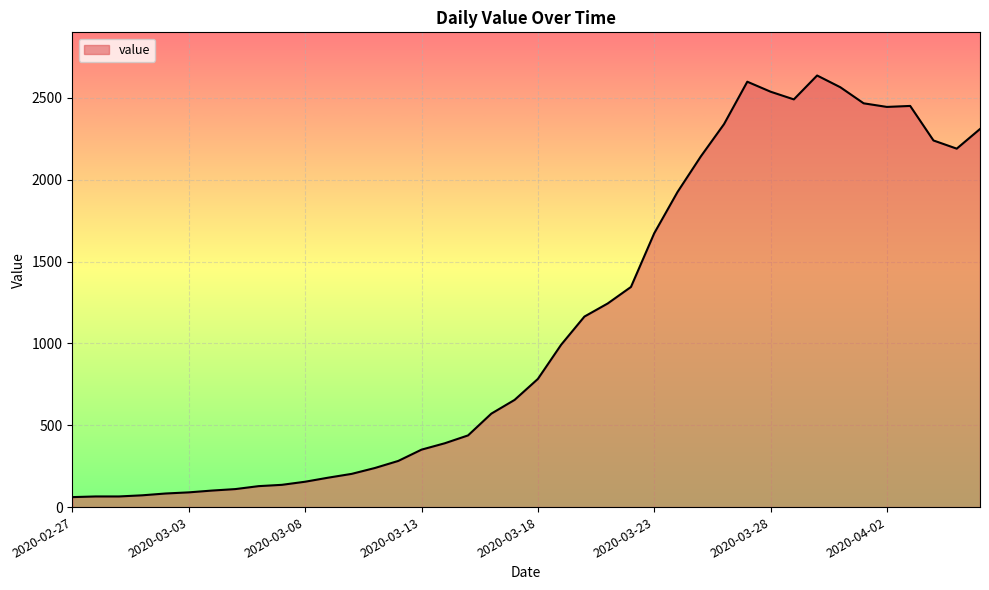

What is the greatest value displayed?

2637